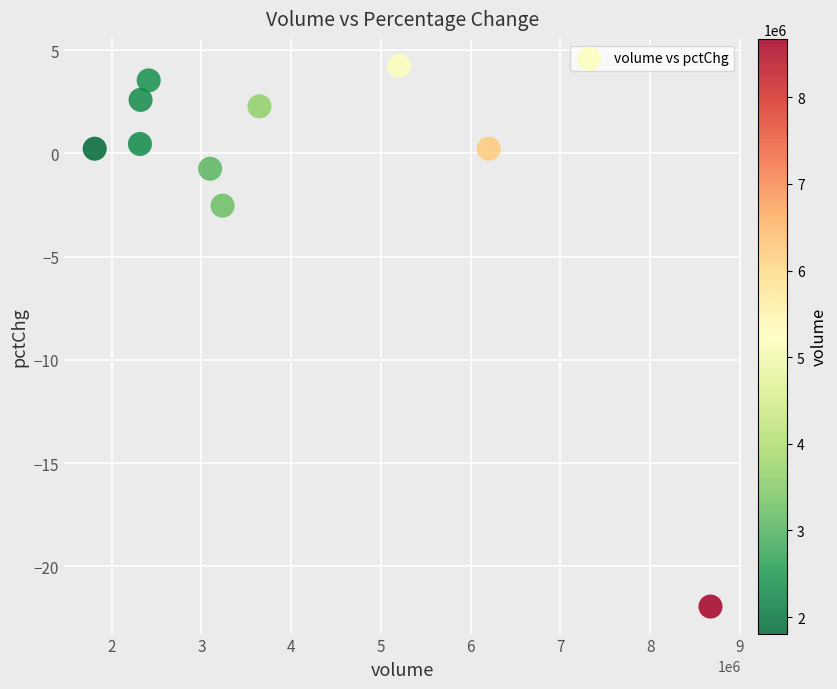

What is the range of X values (max minus min)?

6862755.0